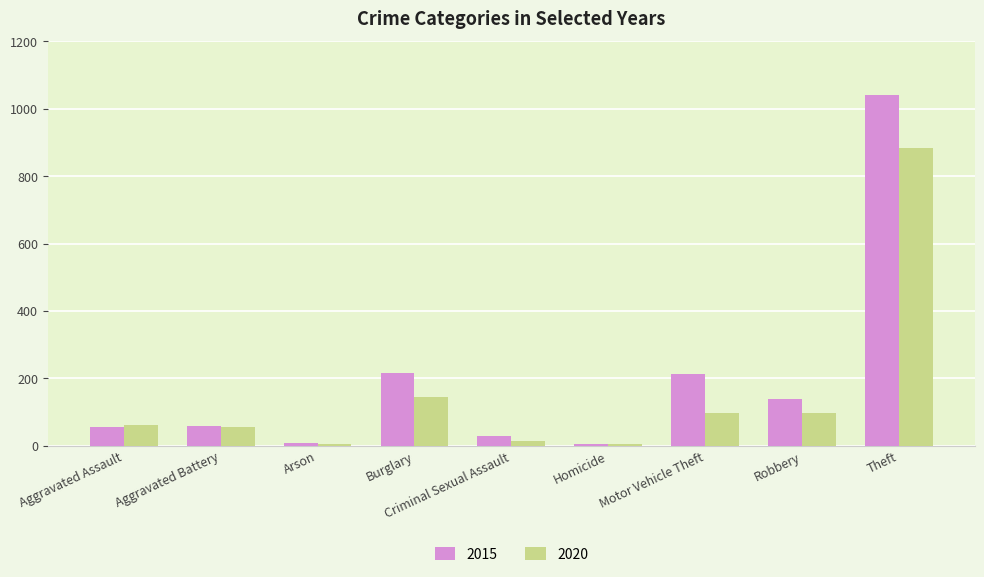

Which series has the largest total across all categories?

2015